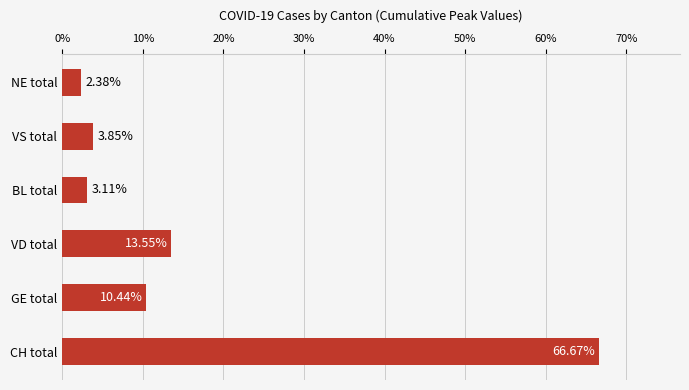

List the labels in order of value, largest first.

CH total, VD total, GE total, VS total, BL total, NE total